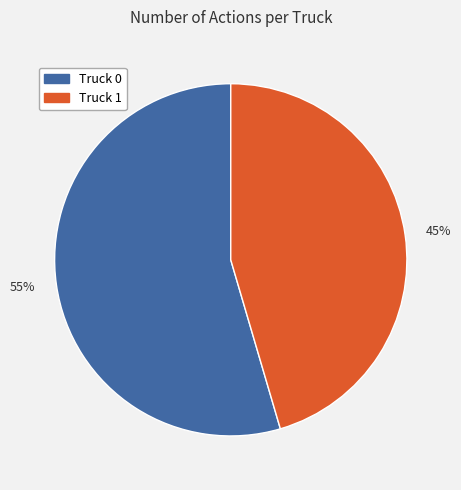

Is there a majority slice in this chart?

Yes